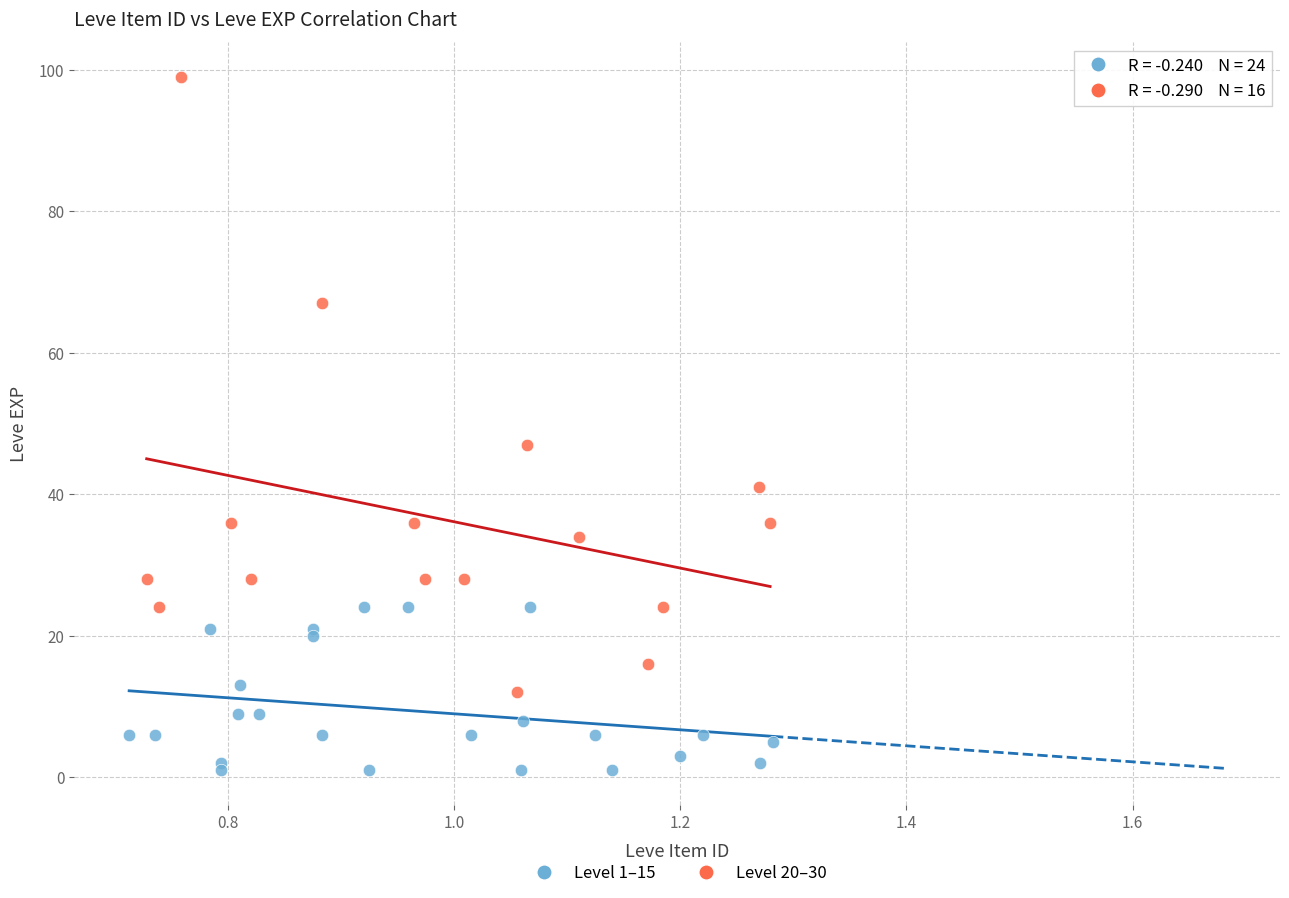

Which series has the widest spread of Y values?

Level 20–30